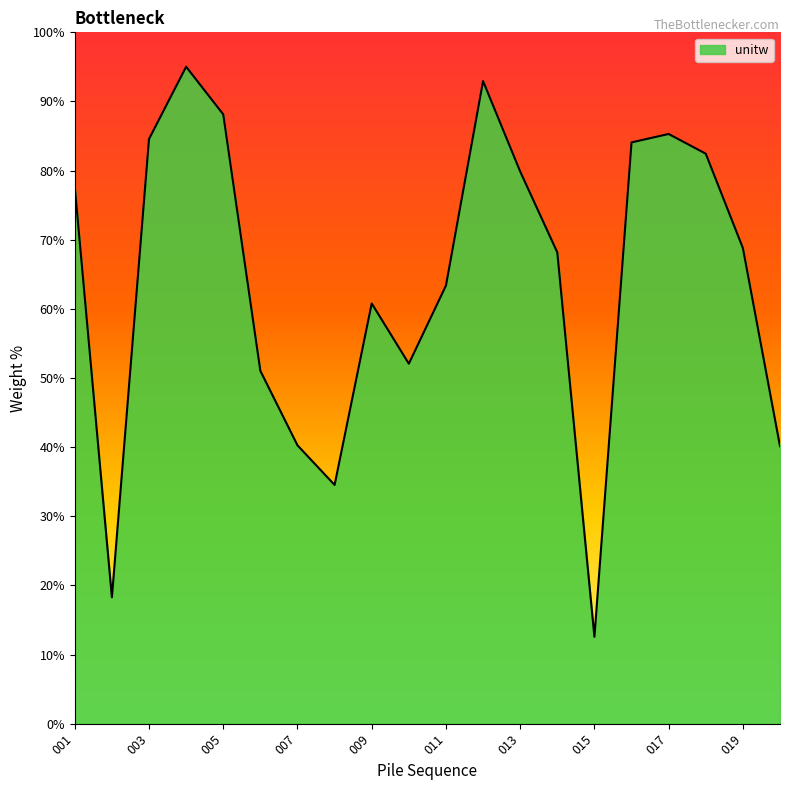

What is the smallest value displayed?

12.6